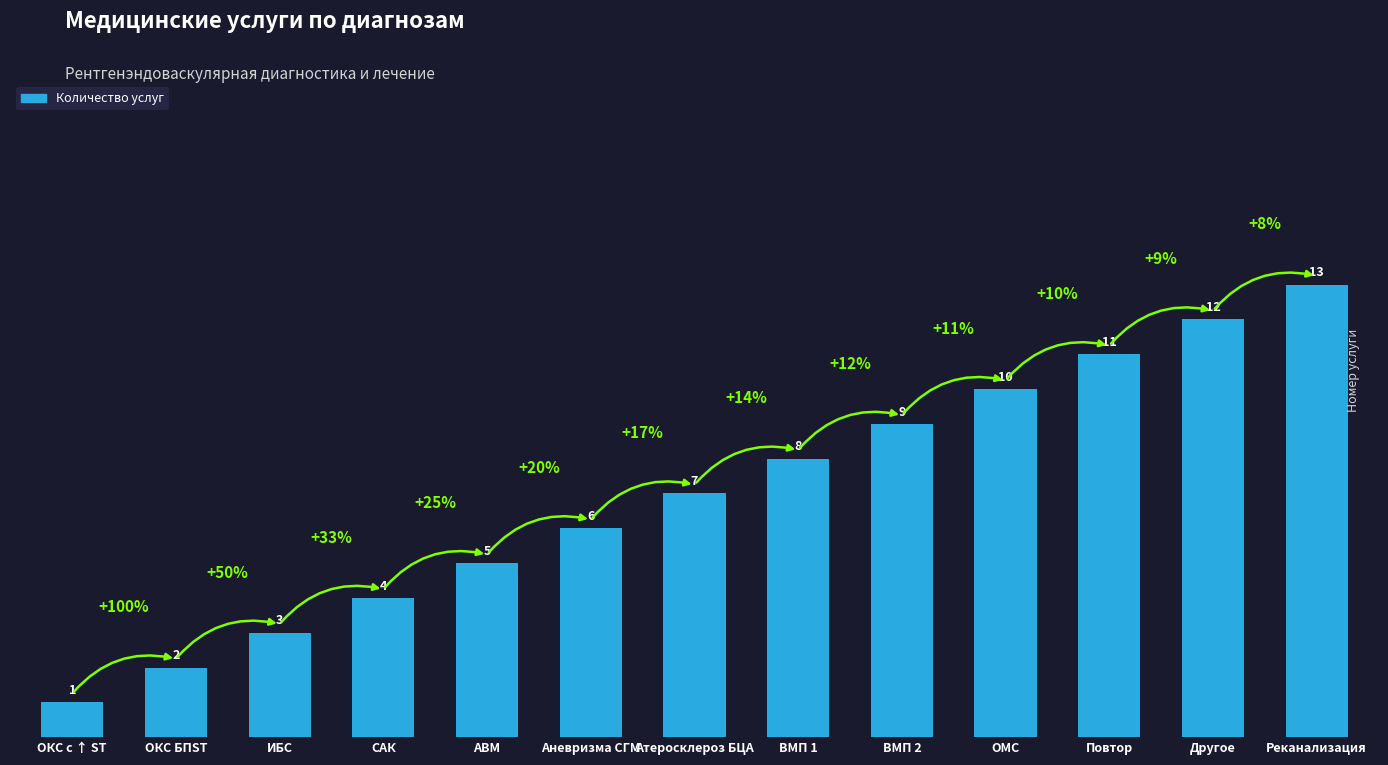

Reading right to left, transcribe all the data shown in this chart.

13	12	11	10	9	8	7	6	5	4	3	2	1